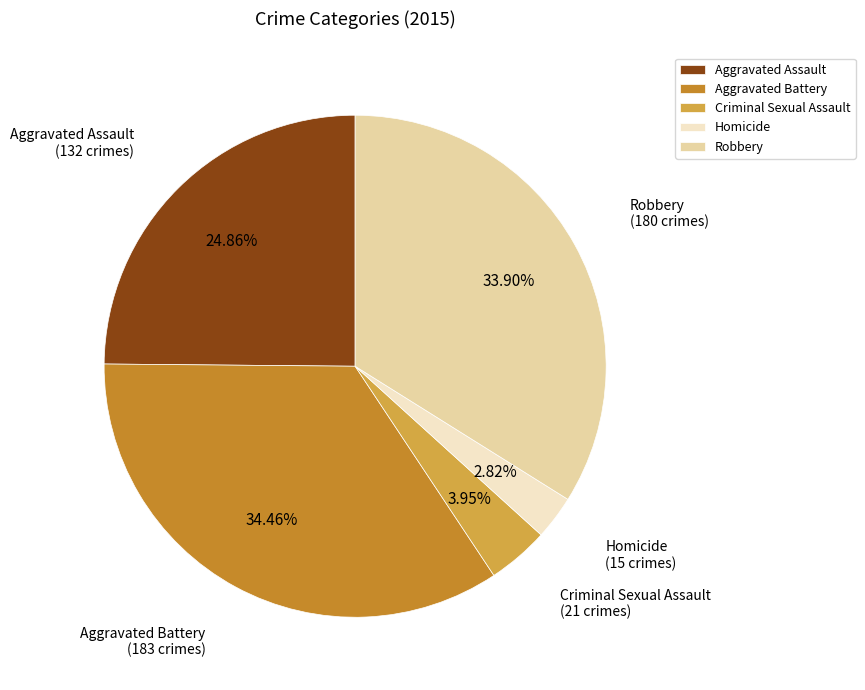

To the nearest percent, what is the difference between the largest and smallest slice percentages?

32%